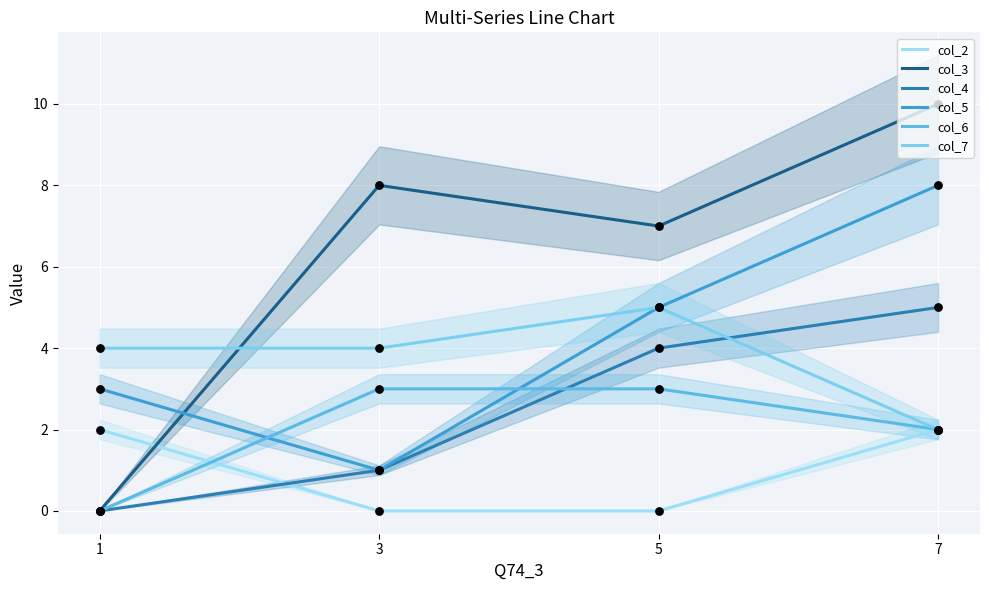

What are all the series names shown in the legend?

col_2, col_3, col_4, col_5, col_6, col_7